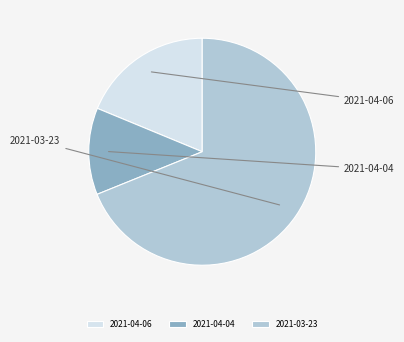

Count the number of slices in the pie.

3